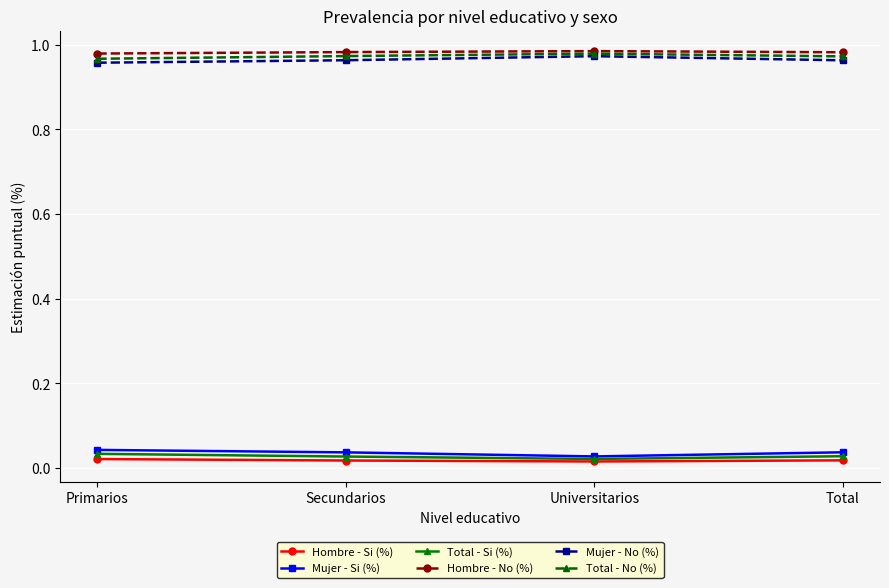

True or false: Mujer - No (%) and Total - Si (%) cross at least once.

False